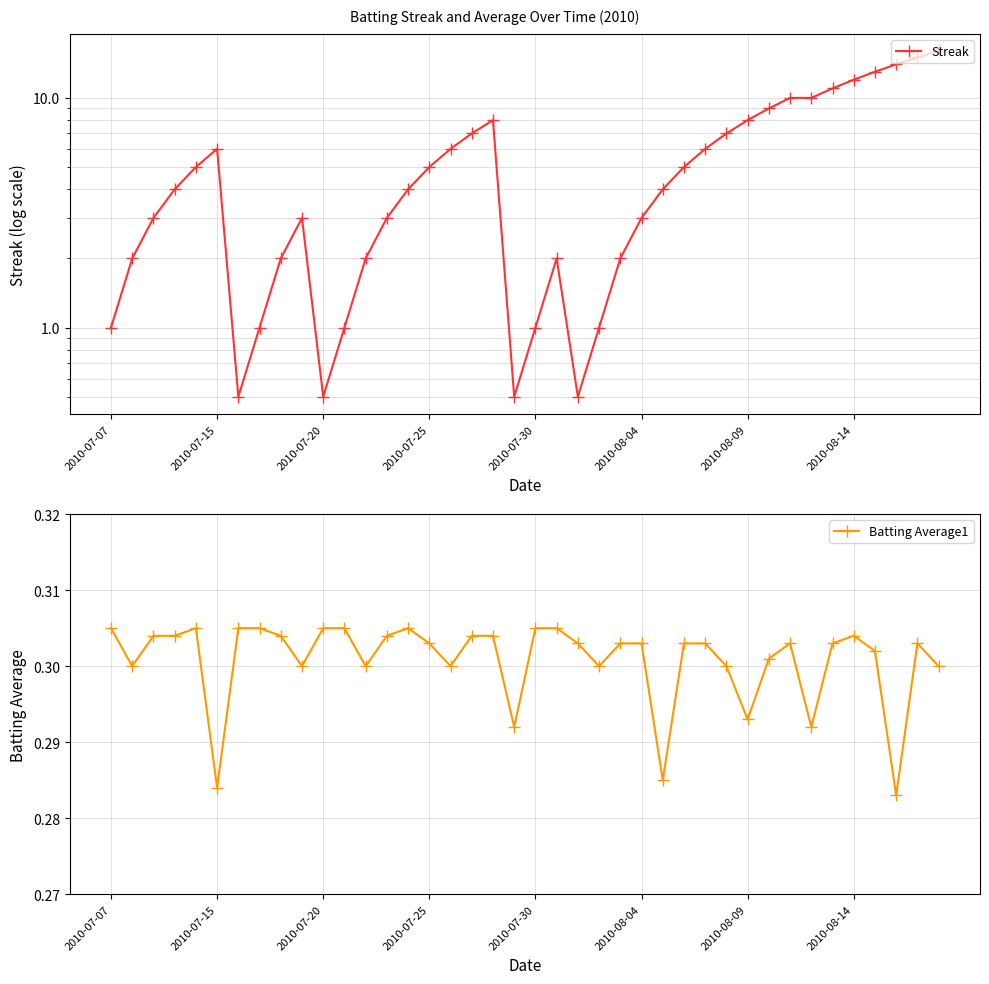

Is the value of Batting Average1 at 23 greater than the value of Streak at 39?

No